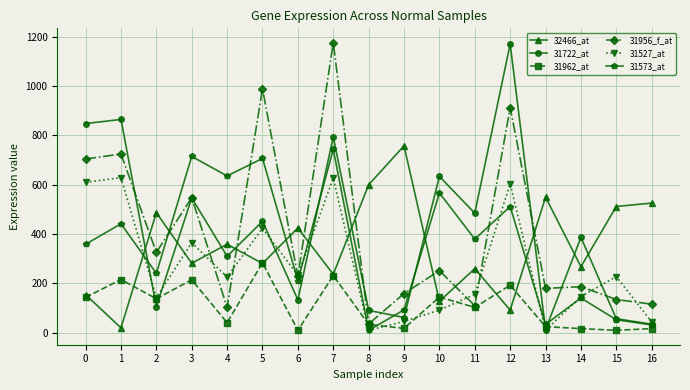

What is the minimum value shown in the chart?

10.0